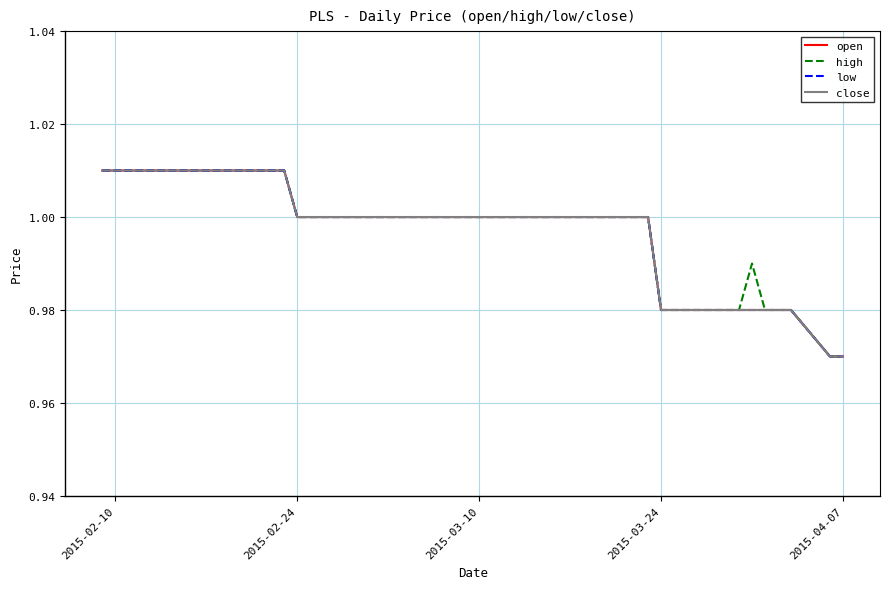

Which series has the largest range (max minus min)?

open